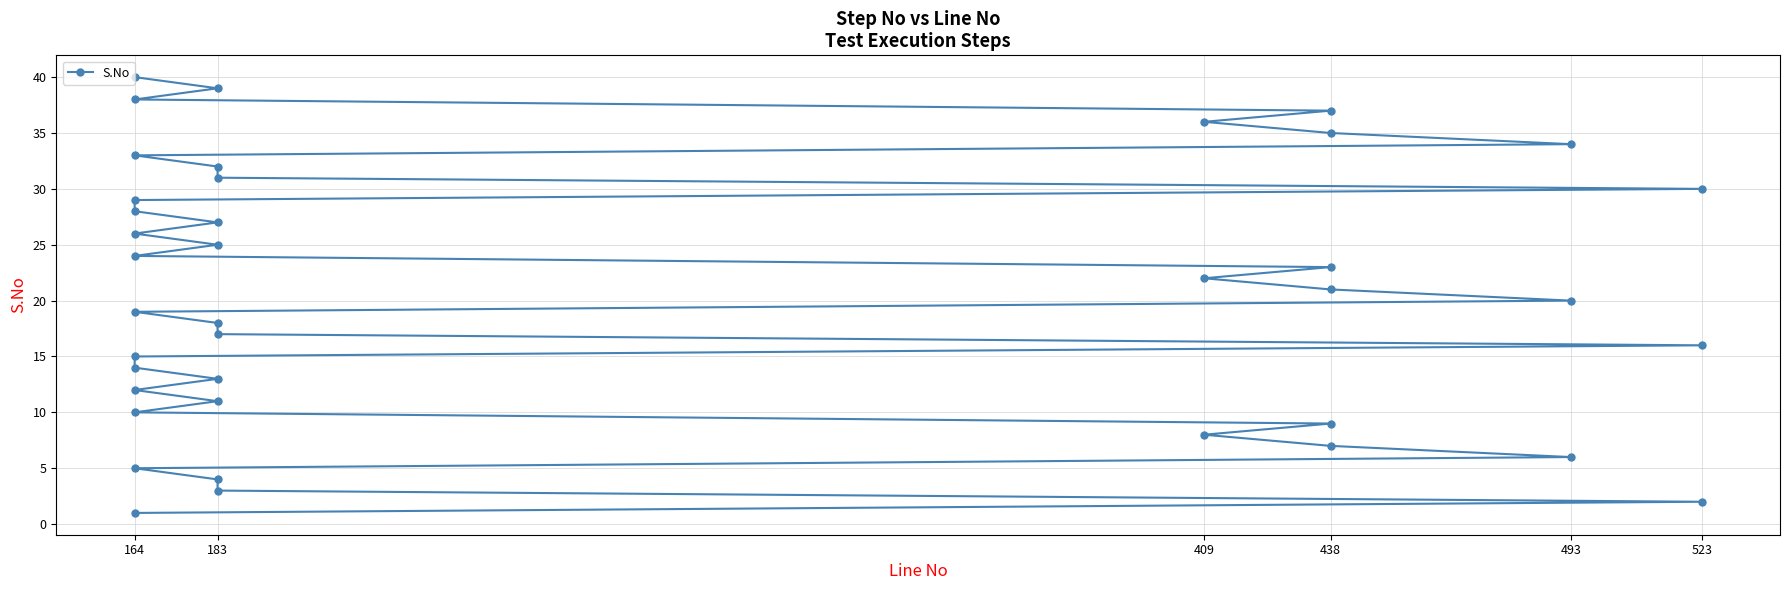

Reading left to right, list all the values displayed in this chart.

1	2	3	4	5	6	7	8	9	10	11	12	13	14	15	16	17	18	19	20	21	22	23	24	25	26	27	28	29	30	31	32	33	34	35	36	37	38	39	40